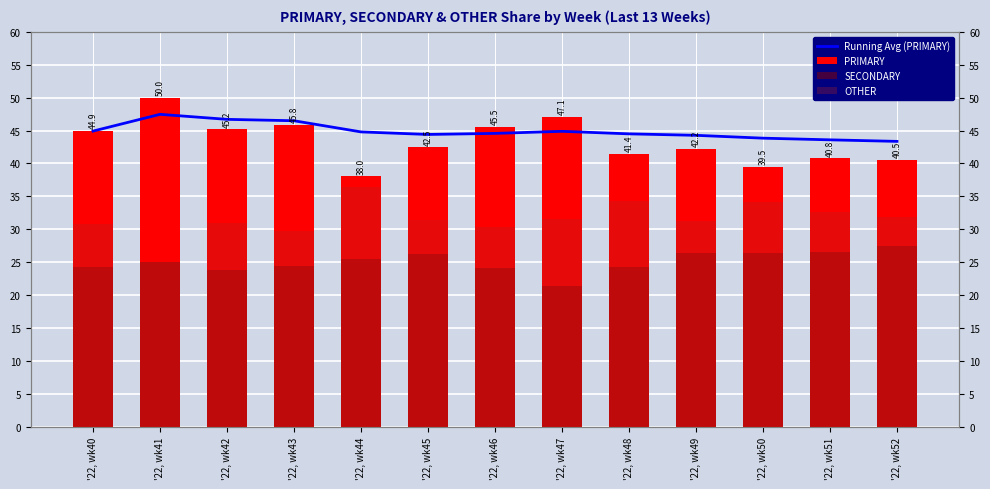

How many bars are there in total?

52